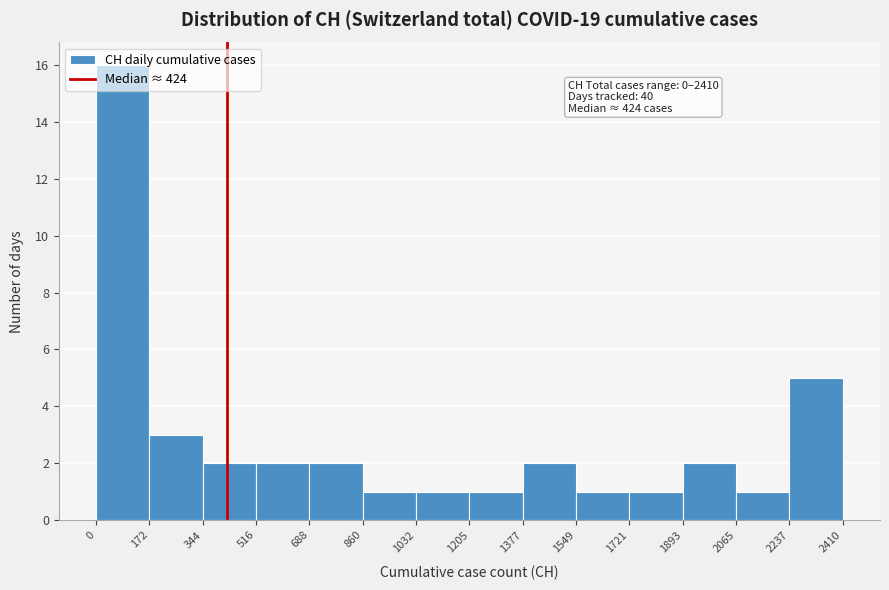

Which range on the x-axis has the tallest bar?

0 to 172